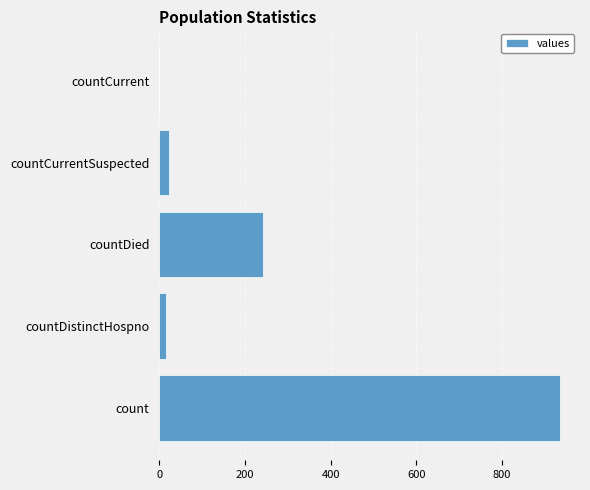

How many categories are shown in the chart?

5